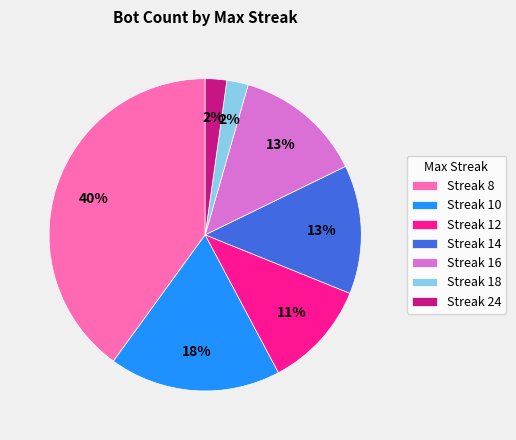

Between Streak 8 and Streak 12, which is larger?

Streak 8